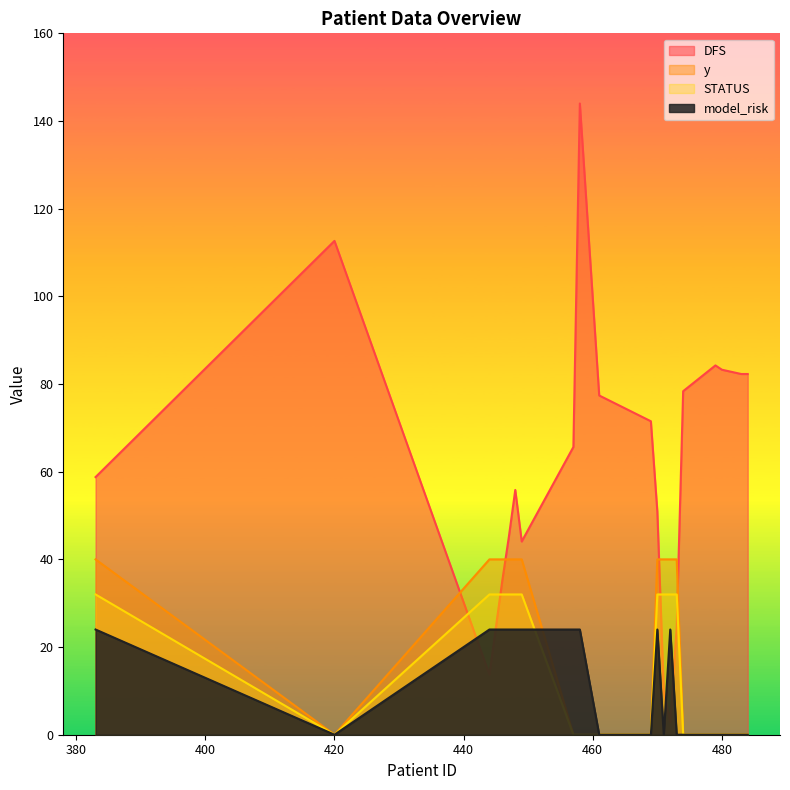

True or false: DFS has a value of 109.7 at 461.

False